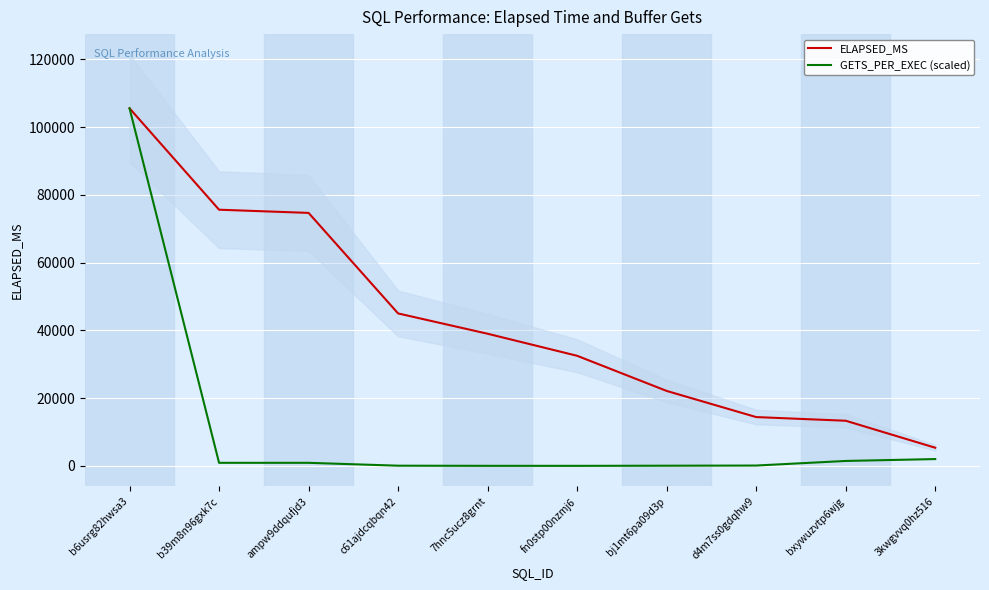

Is it true that GETS_PER_EXEC (scaled) equals 911.5 at ampw9ddqufjd3?

True